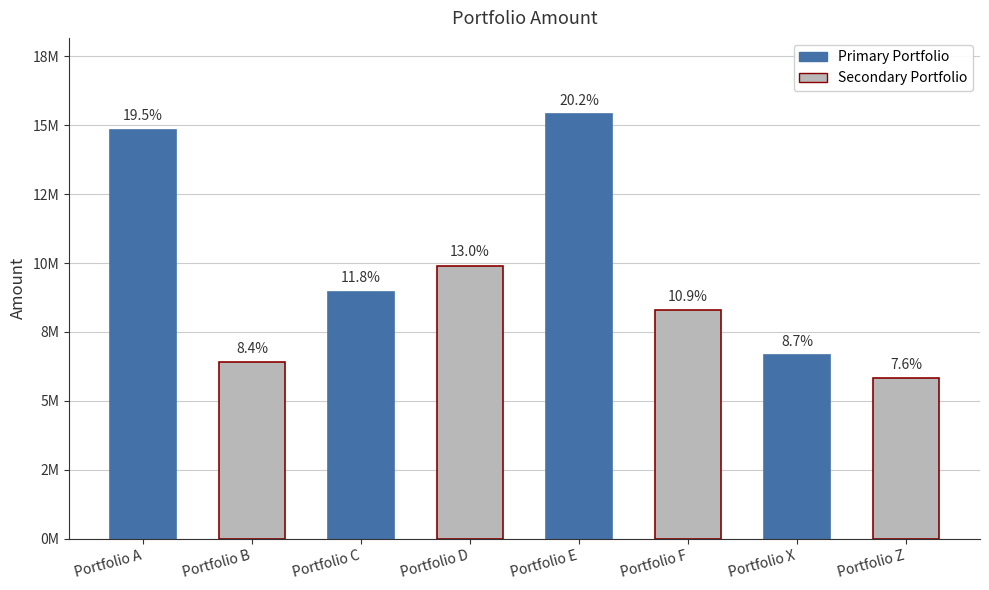

Read the value at Portfolio Z, to the nearest 100.

5816200